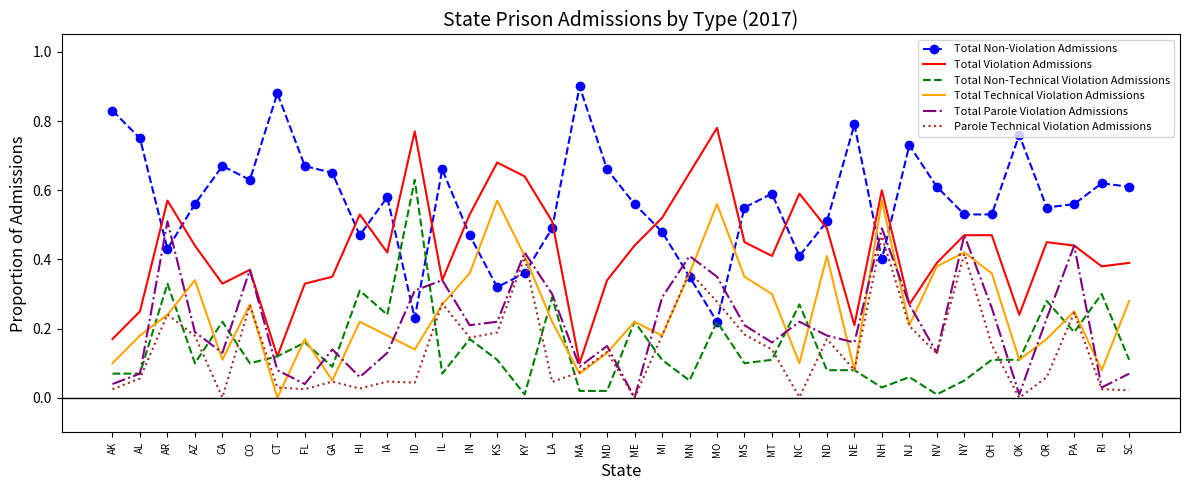

Is it true that Total Parole Violation Admissions equals 0.3 at MI?

True